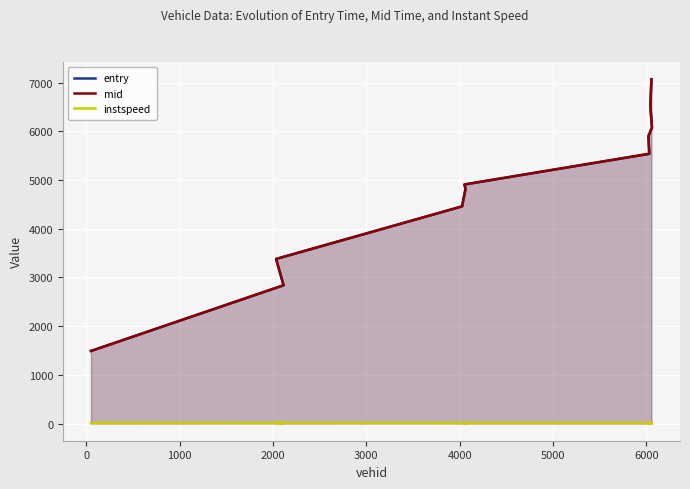

What is the value of the instspeed point at the 2nd from the left?

12.8